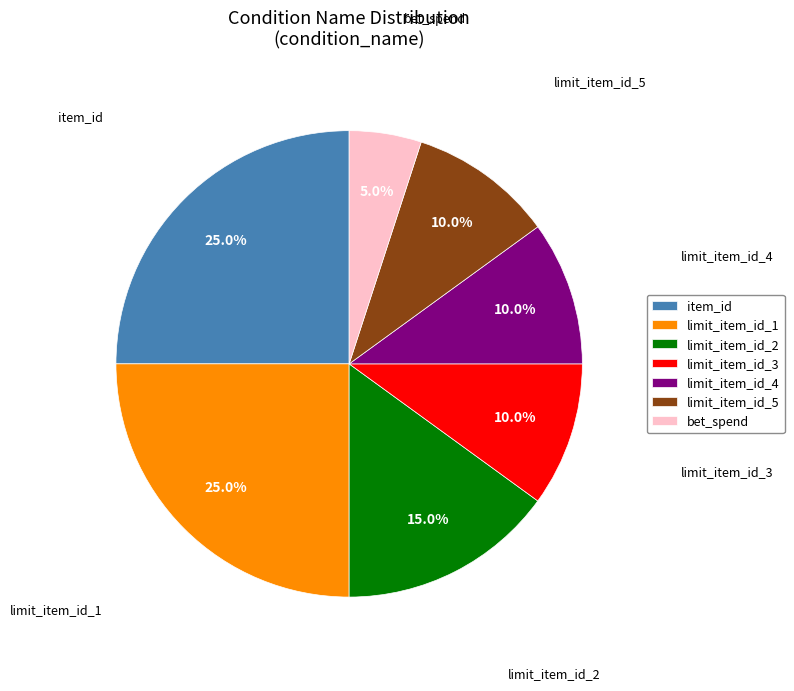

How many segments does this pie chart have?

7